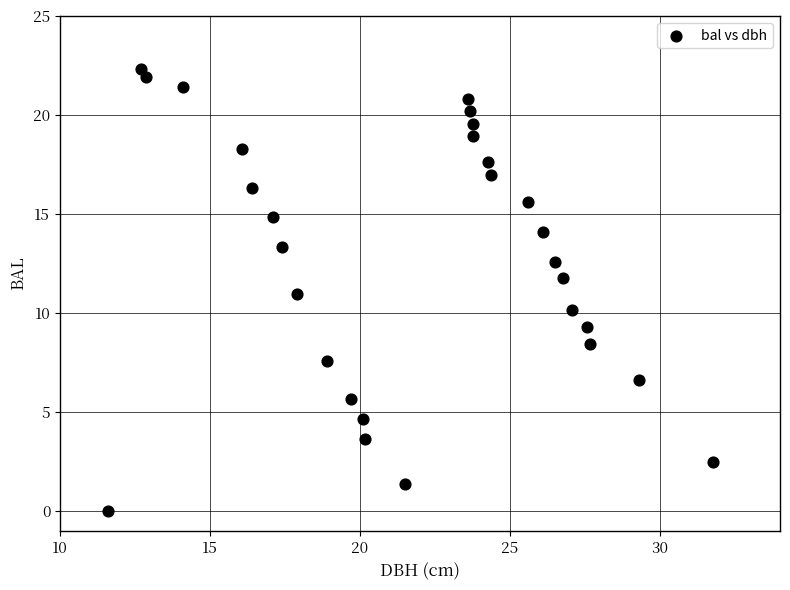

What is the range of X values (max minus min)?

20.1